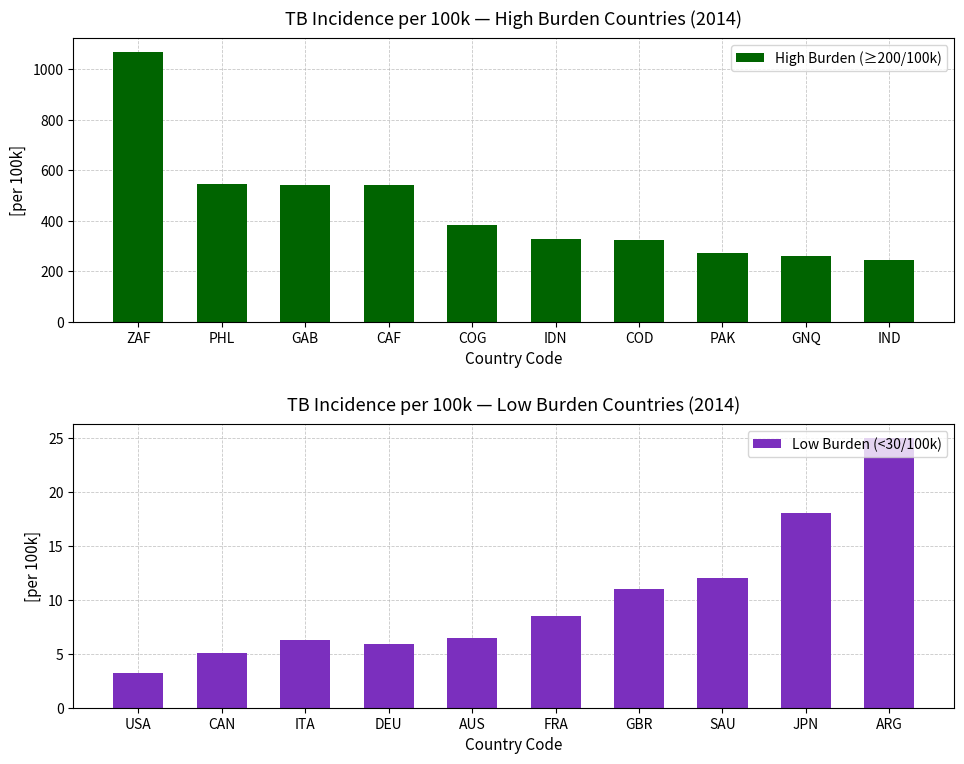

What is the difference between the High Burden (≥200/100k) values at COG and COD?

56